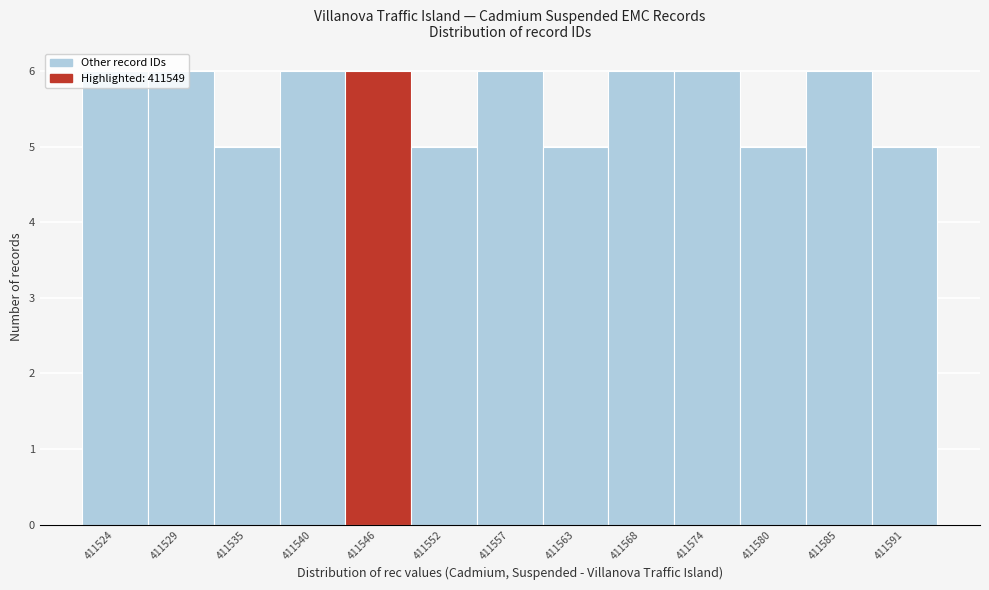

What is the maximum value shown in the chart?

6